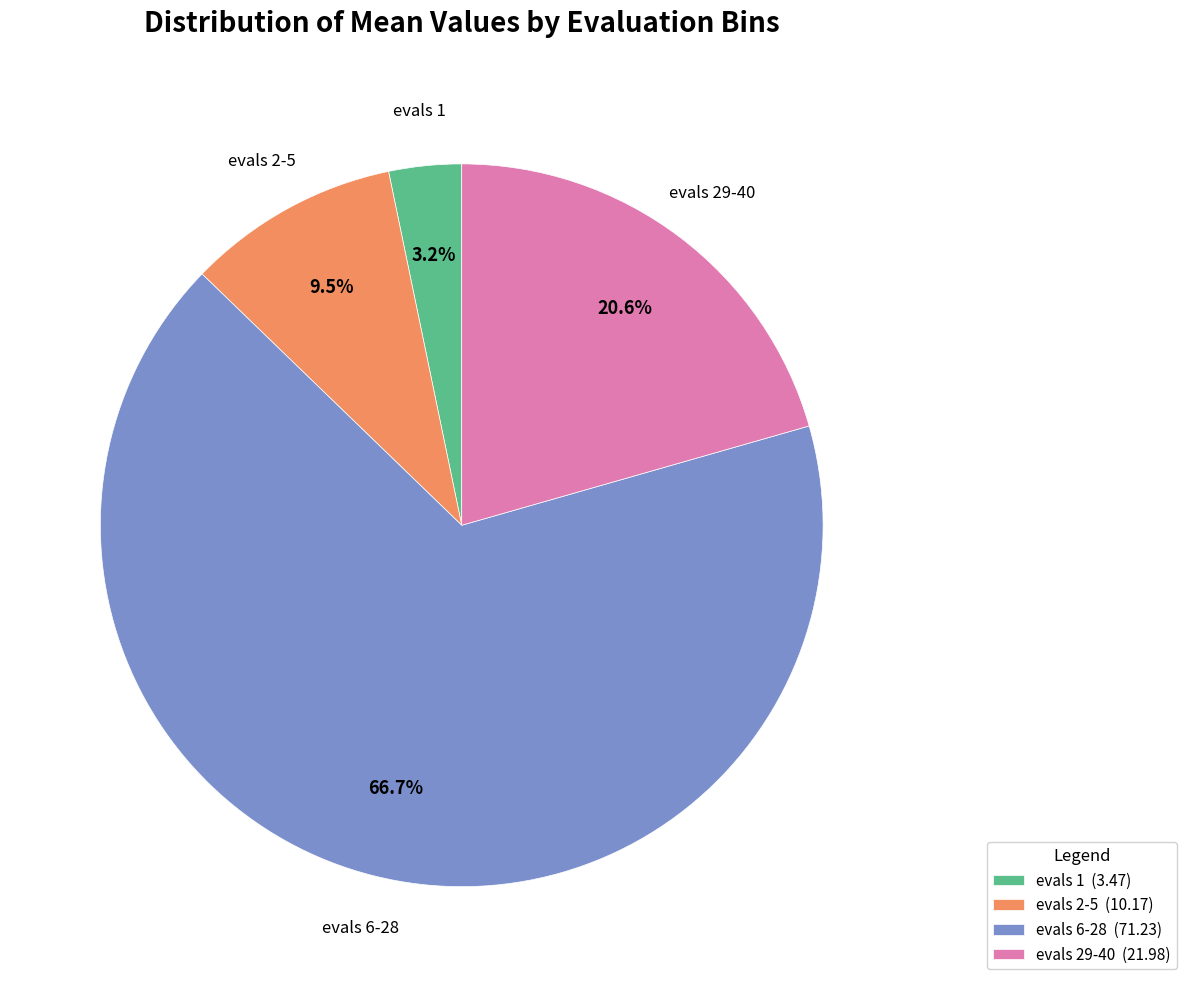

Does evals 6-28 represent more than half of the total?

Yes